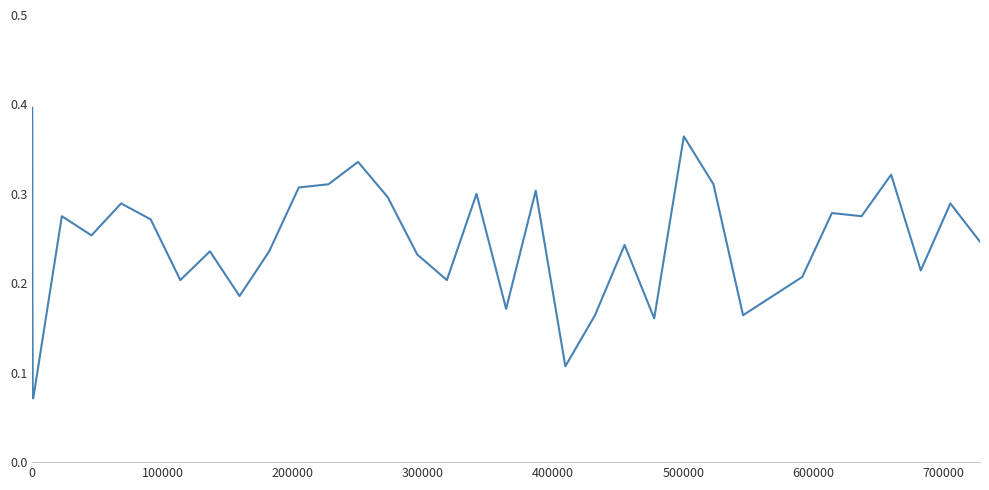

Is this an area chart (filled region under the line)?

No